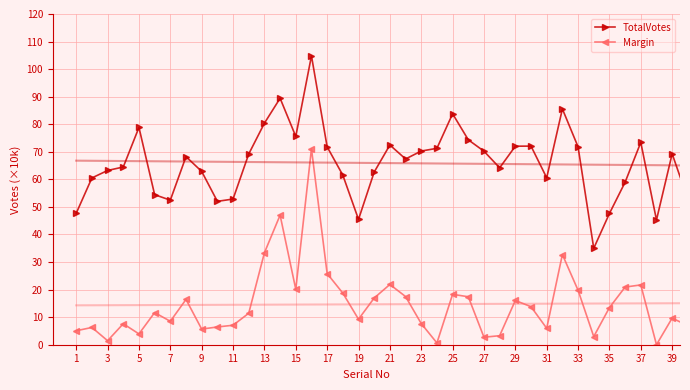

Rank the series at 35 from lowest to highest value.

Margin, TotalVotes